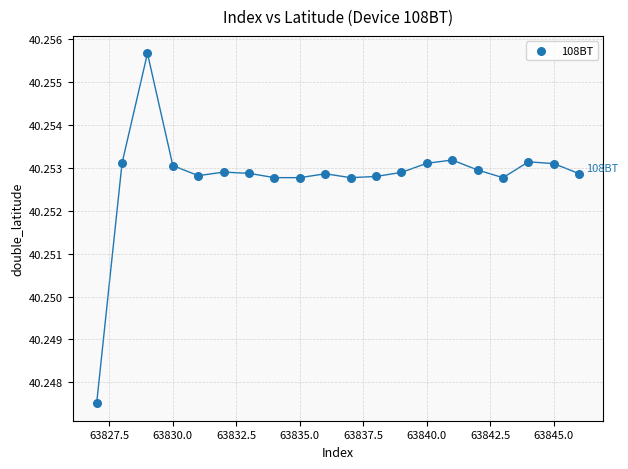

What is the range of X values (max minus min)?

19.0